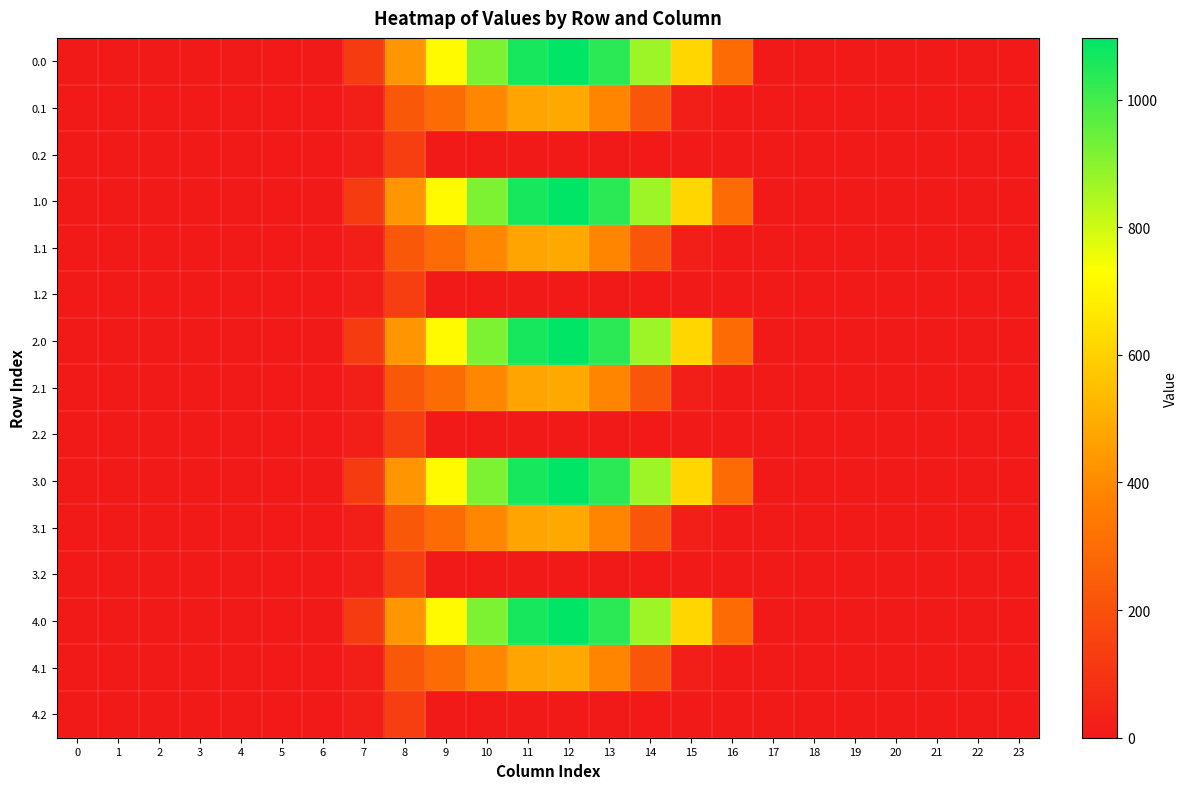

Rank the series by their maximum value, from lowest to highest.

0.2, 1.2, 2.2, 3.2, 4.2, 0.1, 1.1, 2.1, 3.1, 4.1, 0.0, 1.0, 2.0, 3.0, 4.0